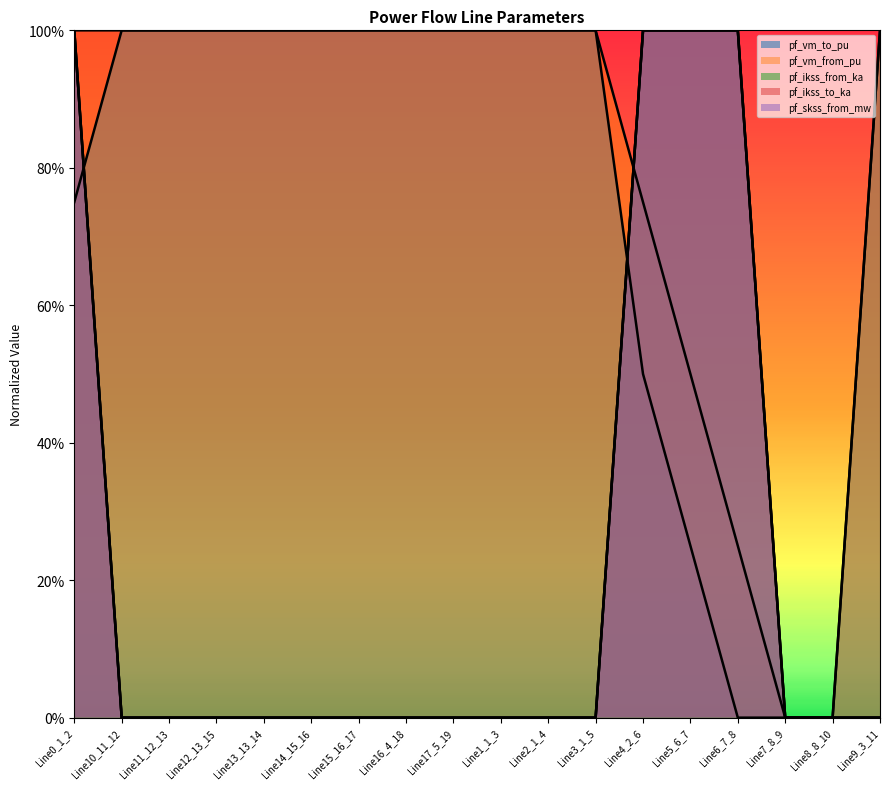

At Line6_7_8, list the series in order from largest to smallest.

pf_ikss_from_ka, pf_ikss_to_ka, pf_skss_from_mw, pf_vm_from_pu, pf_vm_to_pu